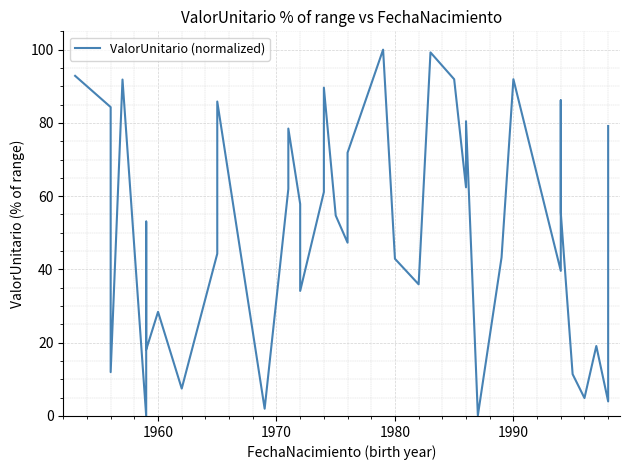

Does the chart display data point markers on the line(s)?

No